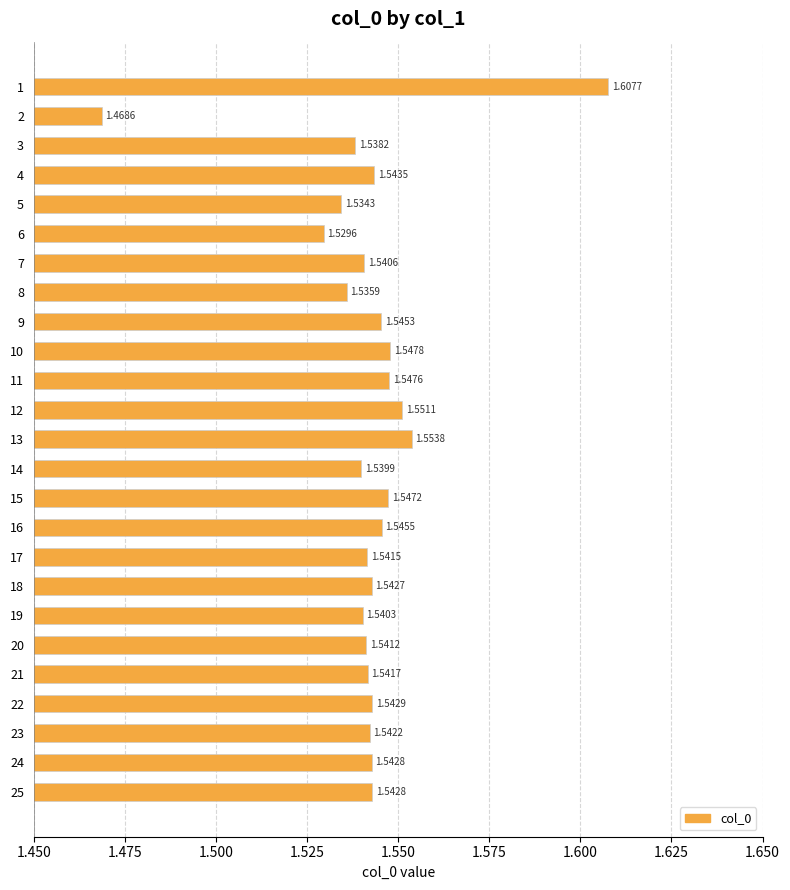

What is the ratio of the value at 2 to the value at 13?

0.9